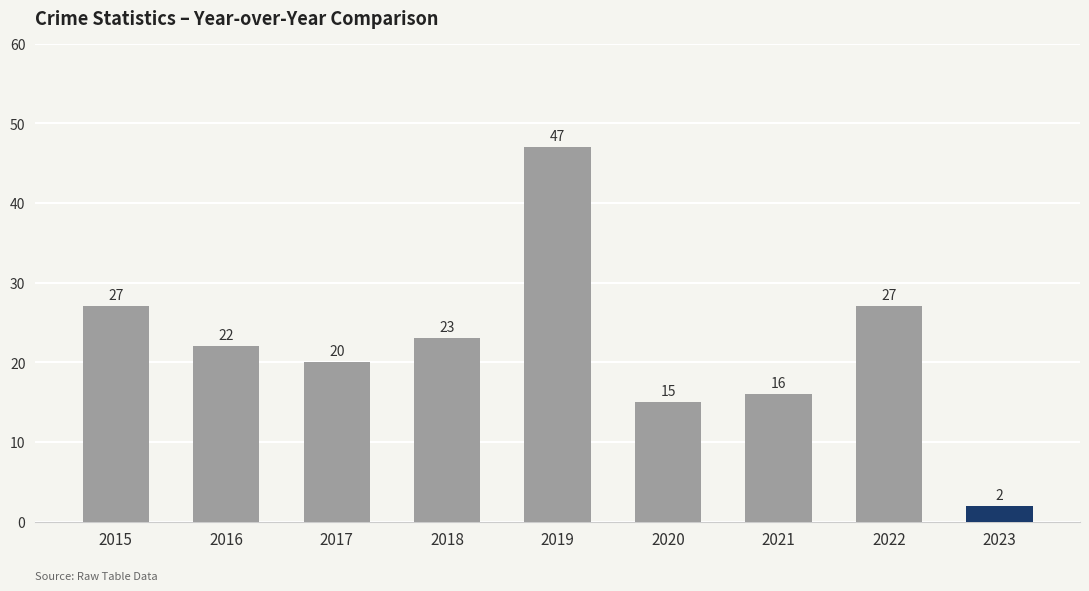

Which has a higher value, 2016 or 2021?

2016